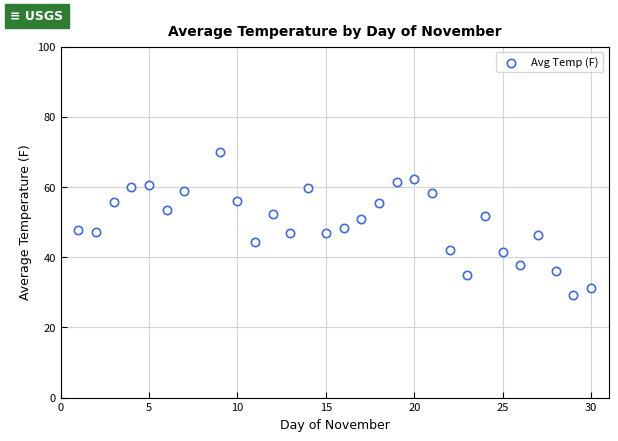

What is the range of X values (max minus min)?

29.0